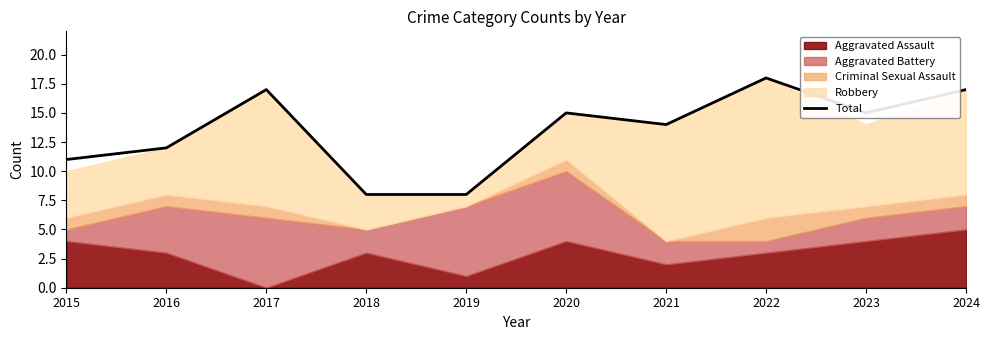

Is it true that the value at 2023 is 22?

False